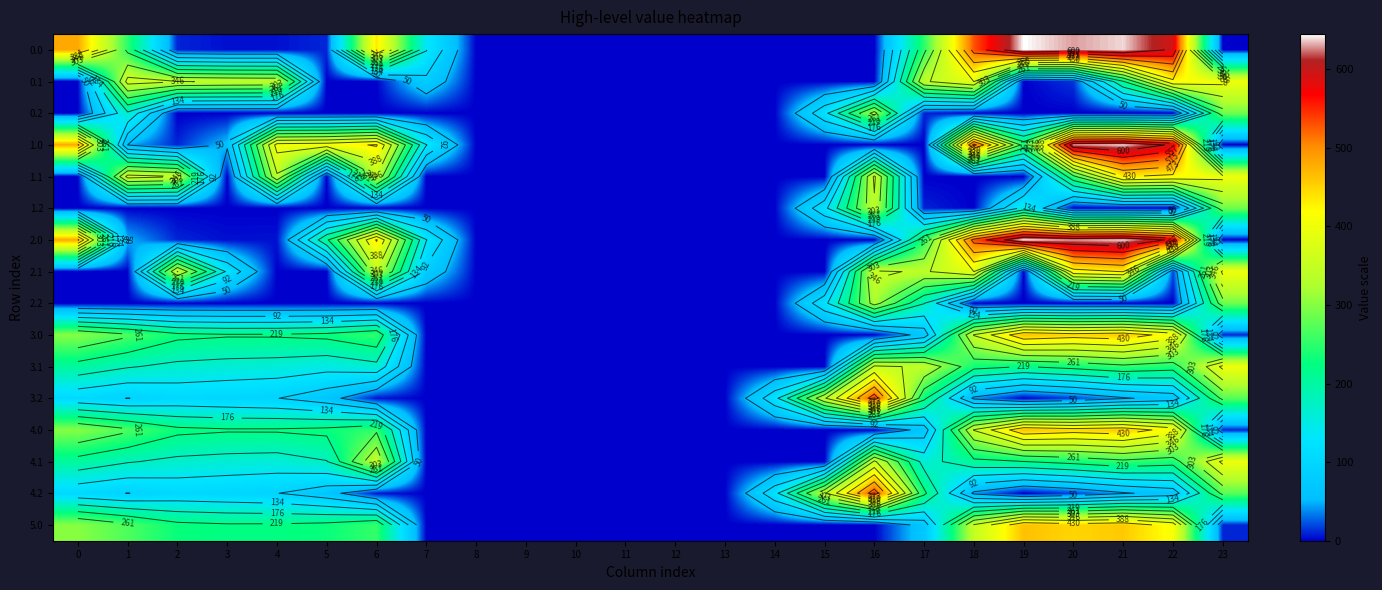

What is the difference between the second highest and second lowest values in the 1.2 series?

287.5